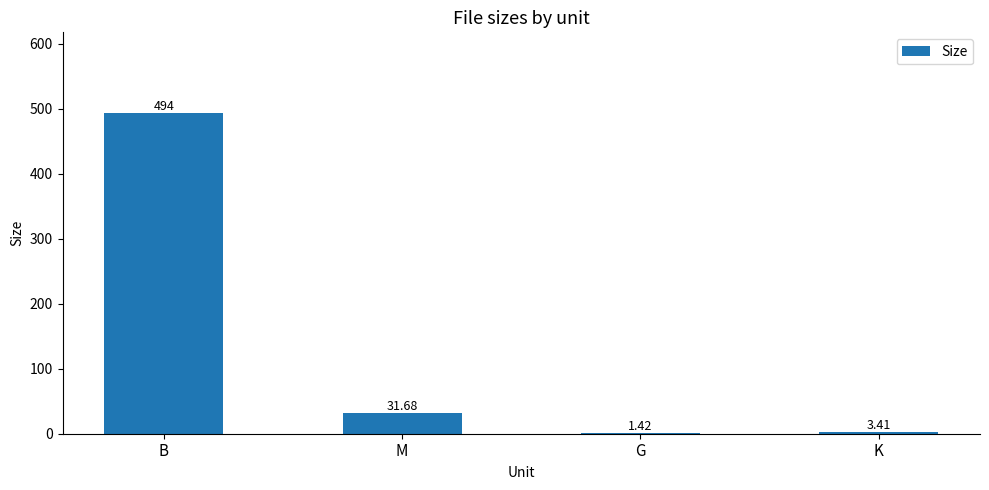

What is the change in value from M to G?

-30.3